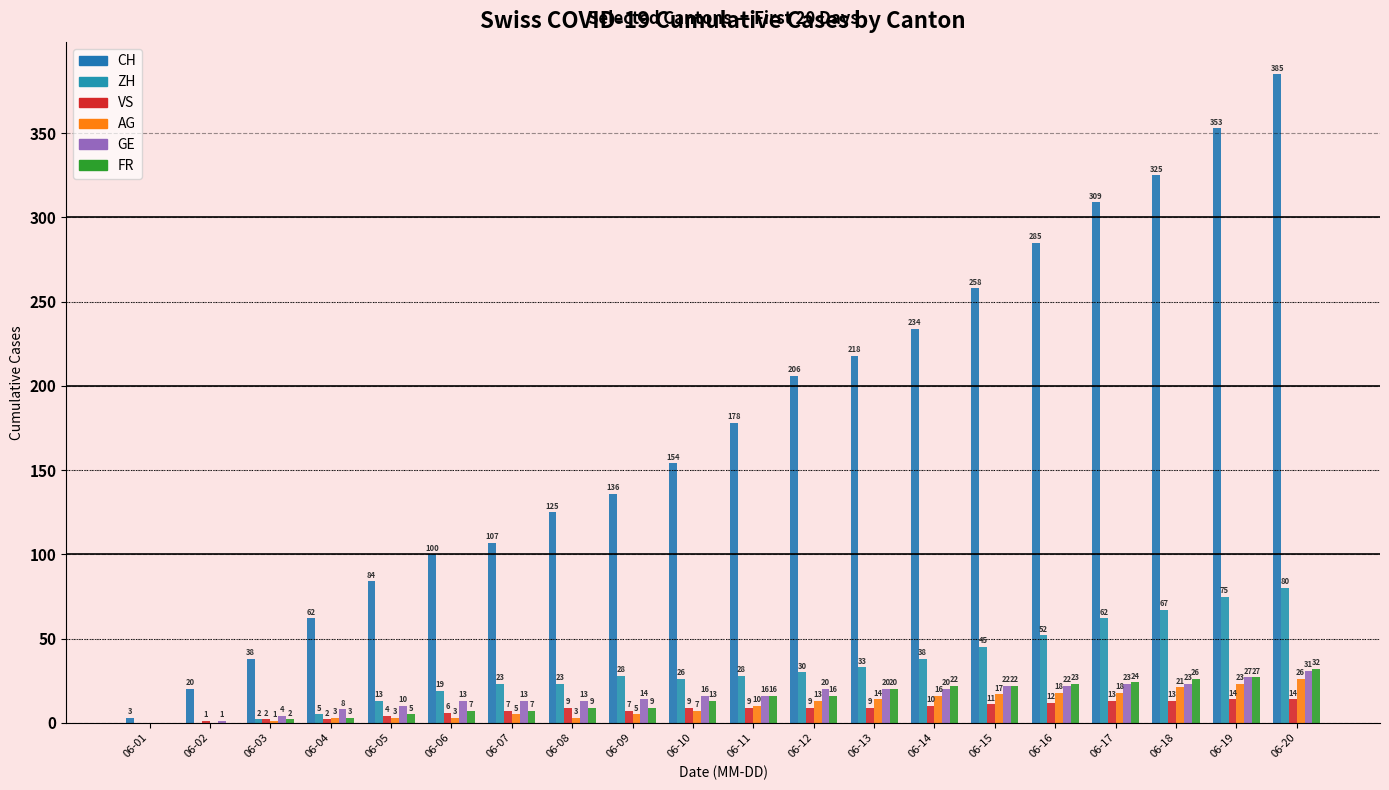

How many bars are there in each group?

6